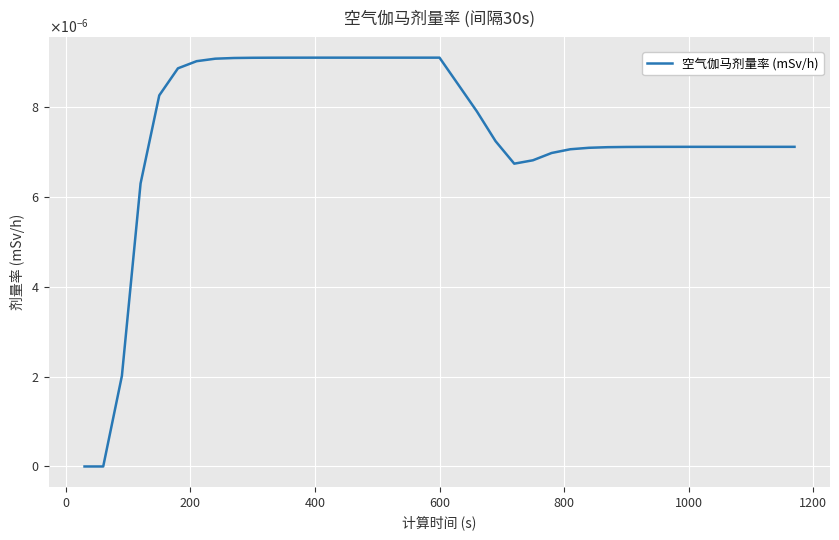

True or false: there are more than 2 points higher than both neighbors.

False